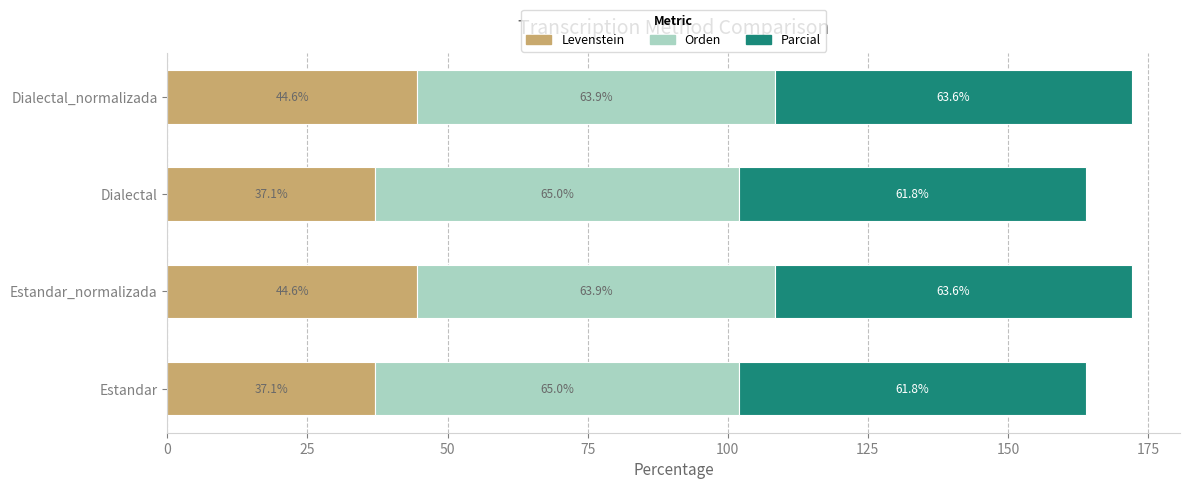

What is the average value of the Levenstein series?

40.8